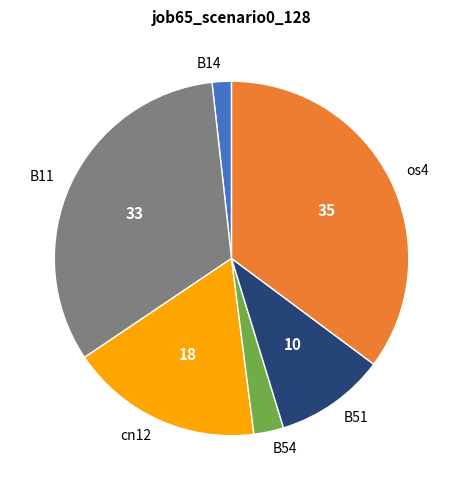

Which slice is the smallest?

B14